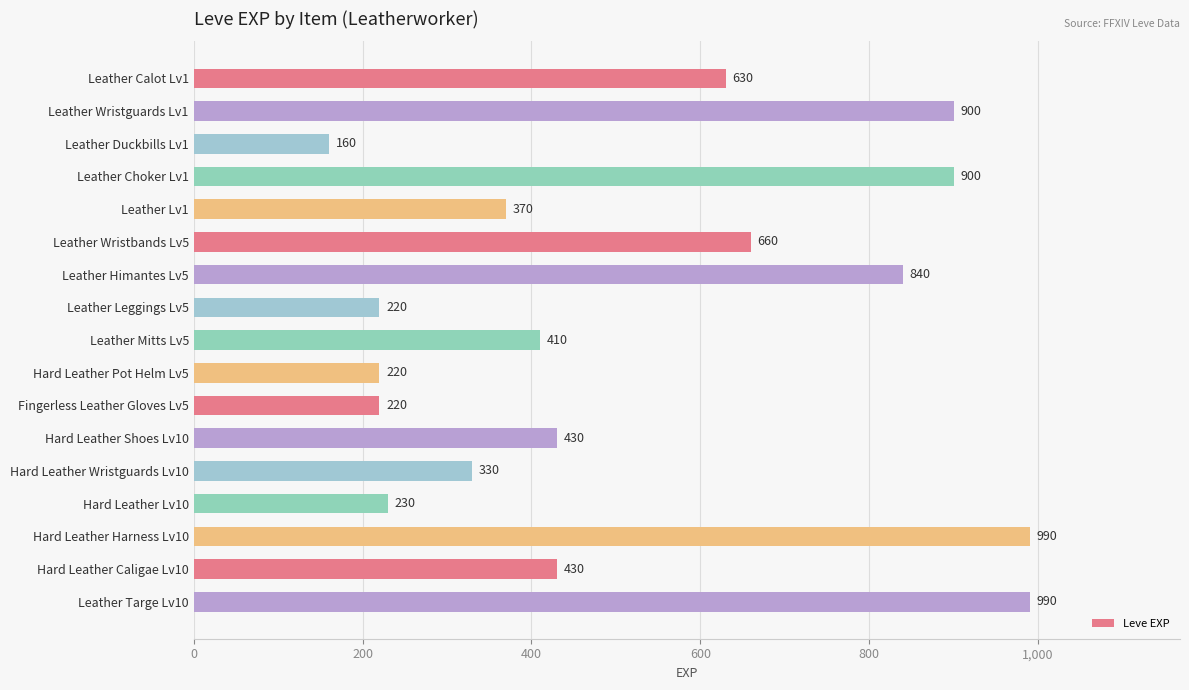

Does the chart contain any negative values?

No